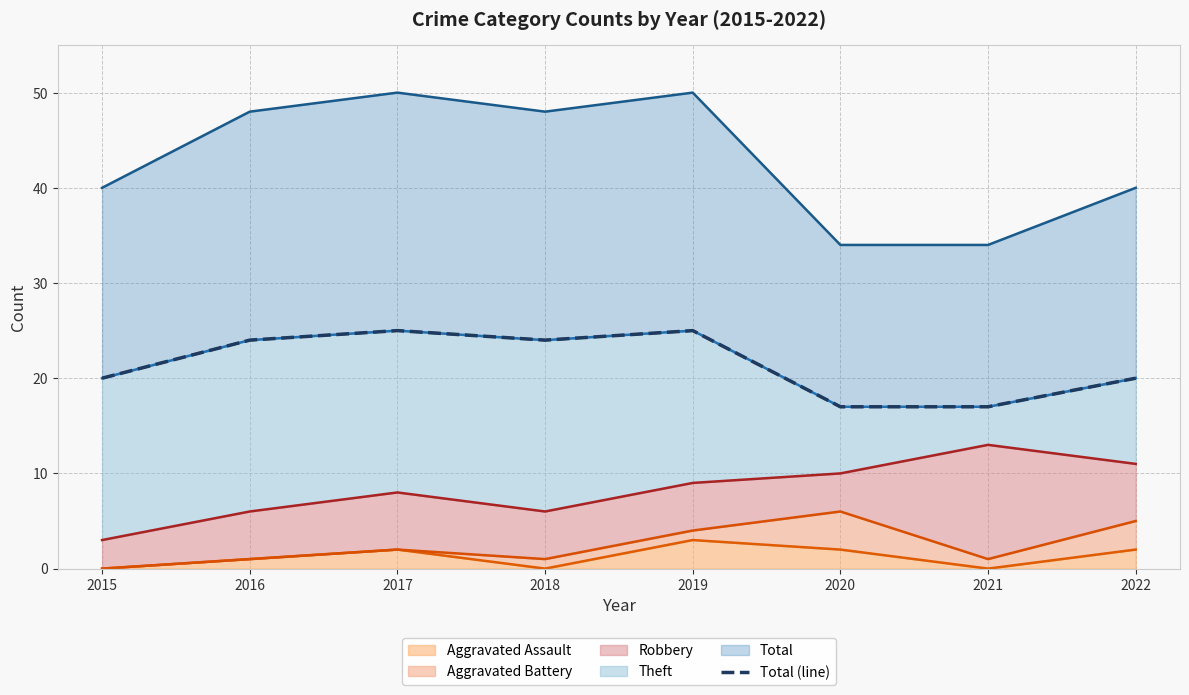

The value of Aggravated Assault at 2022 is 2. True or false?

True